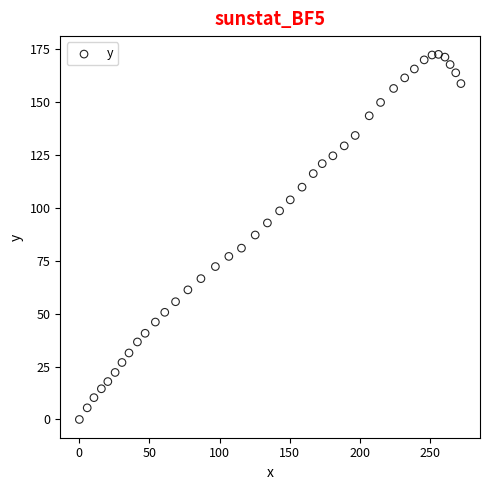

What is the range of Y values (max minus min)?

172.4